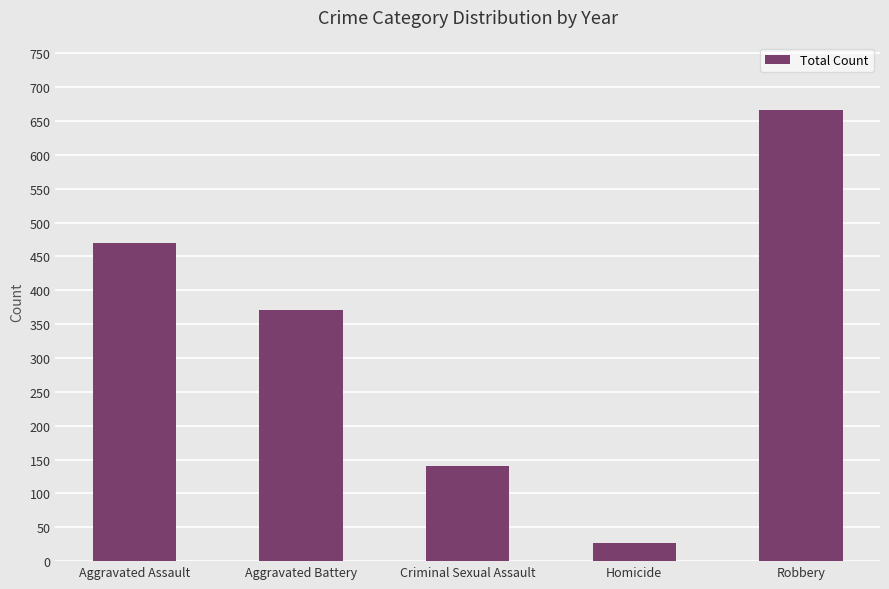

Reading left to right, transcribe all the data shown in this chart.

470	371	141	27	666